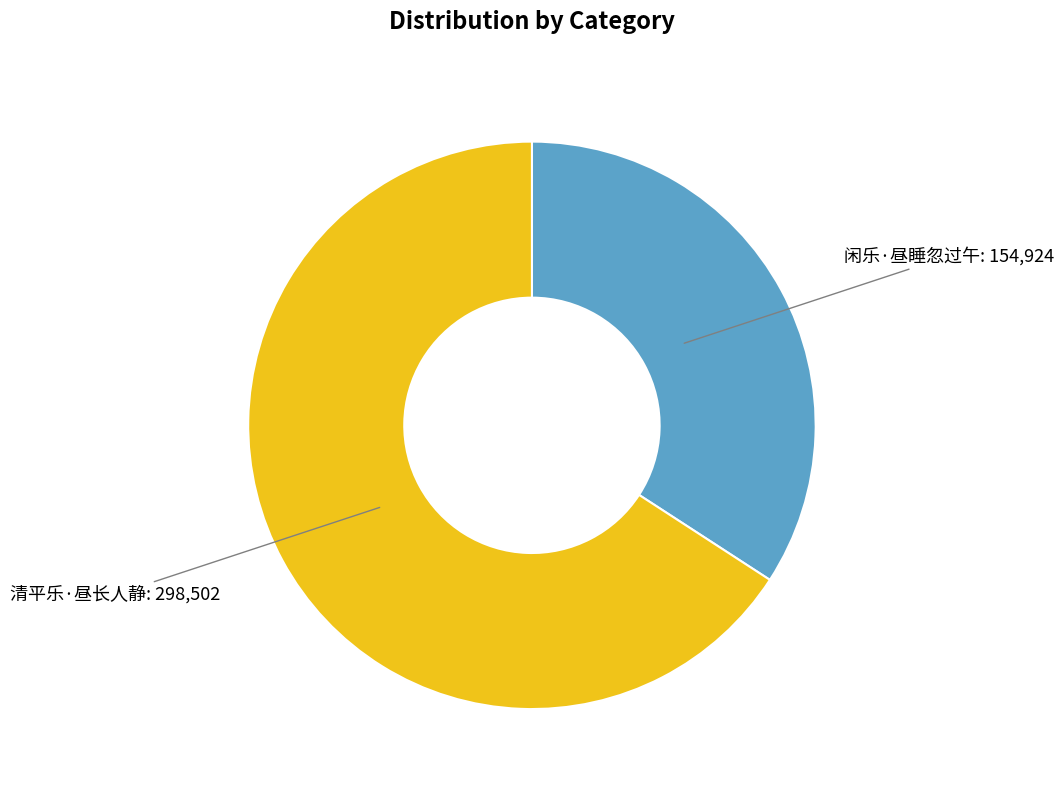

What is the ratio of the value at 清平乐·昼长人静 to the value at 闲乐·昼睡忽过午?

1.9